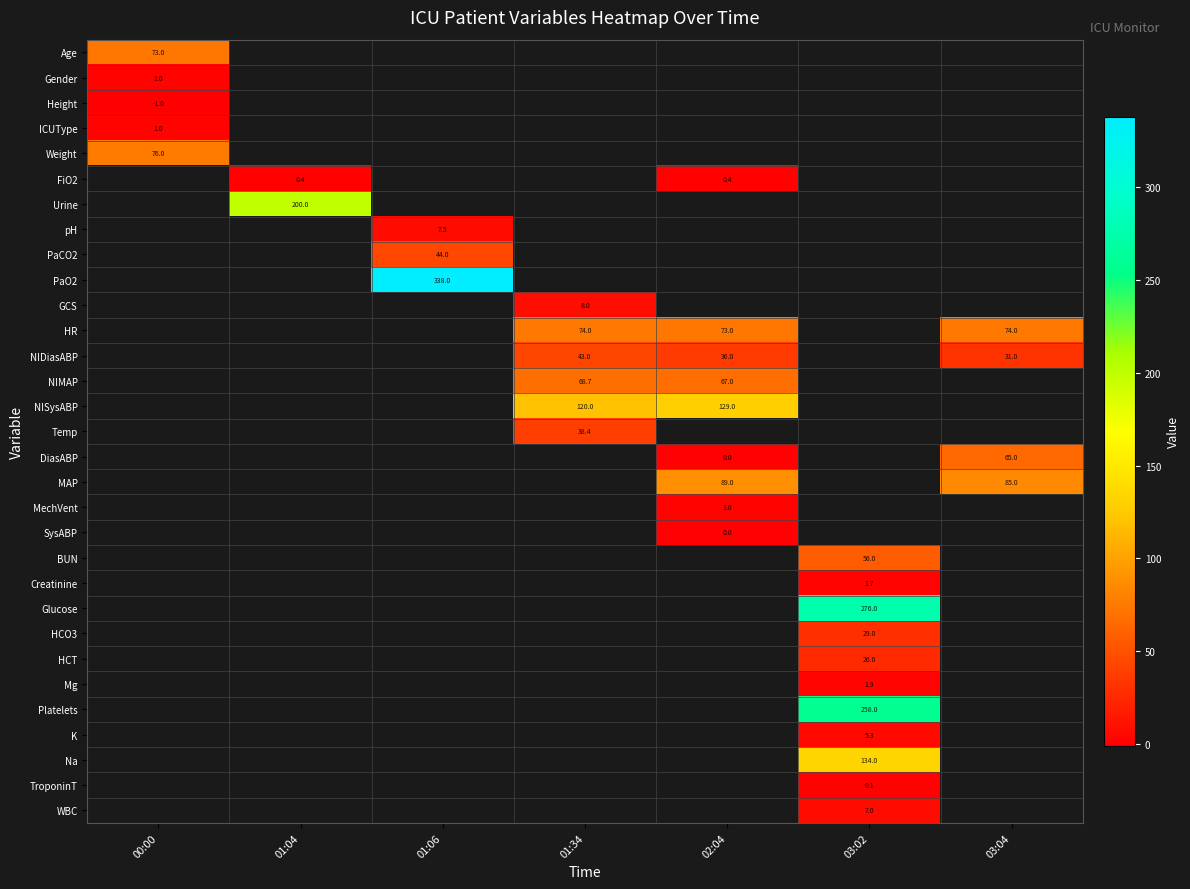

Is it true that HR equals 73.0 at 02:04?

True